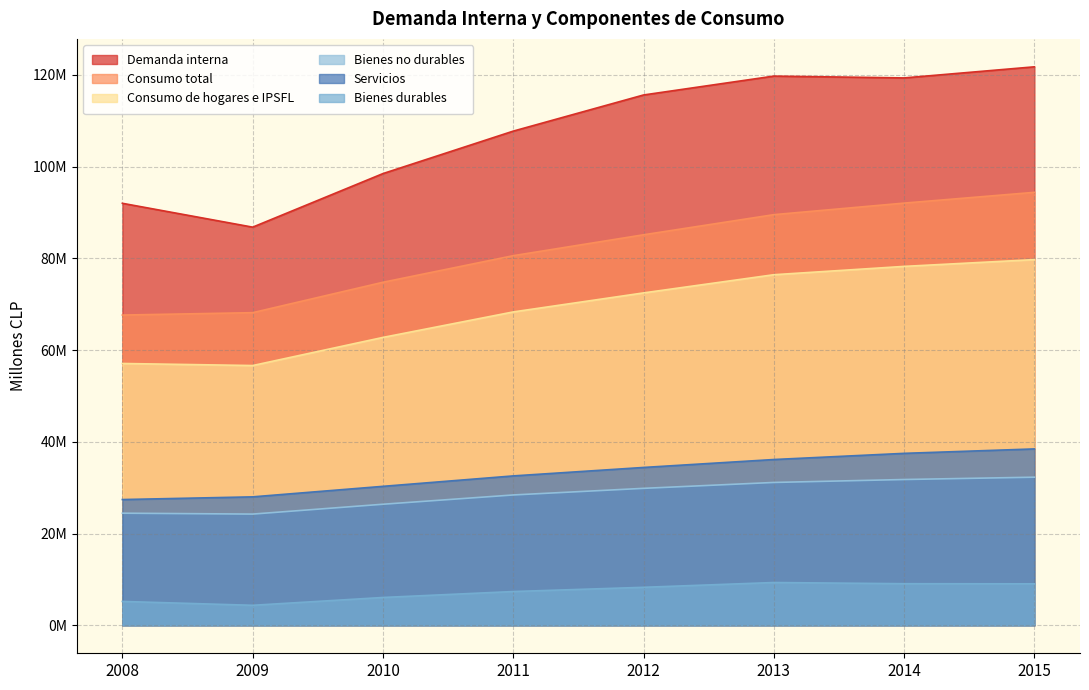

What is the difference between the Consumo total values at 2015 and 2014?

2346818